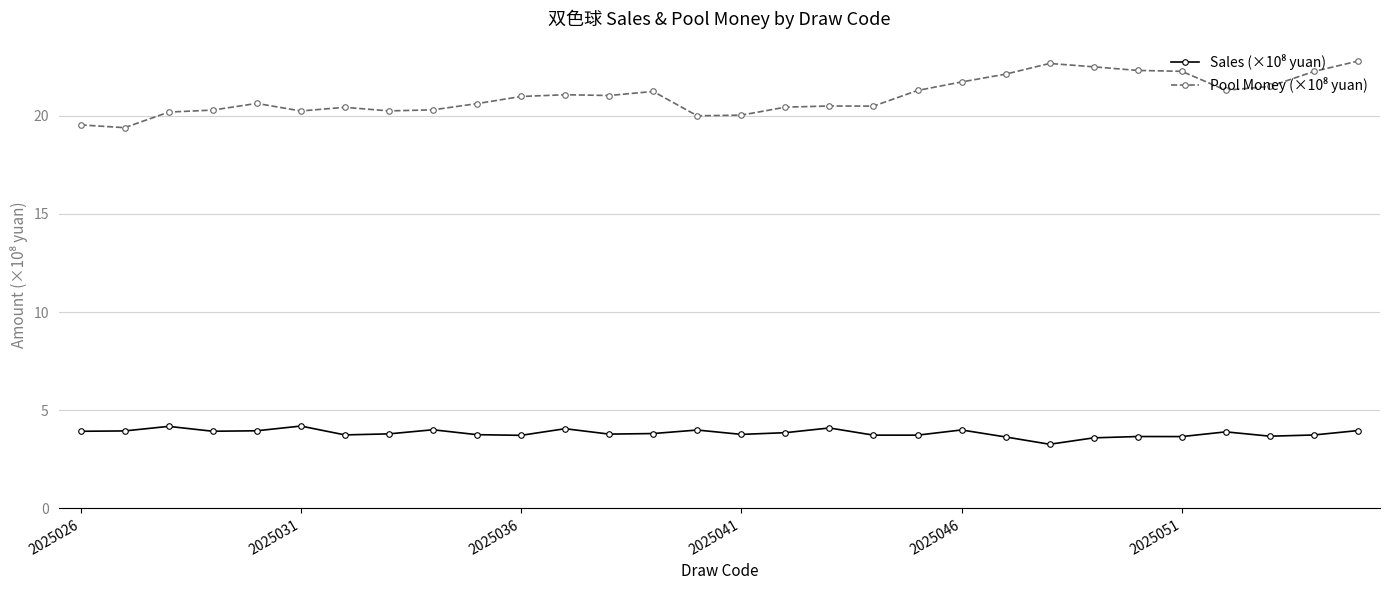

At how many categories does at least one series exceed 6?

30